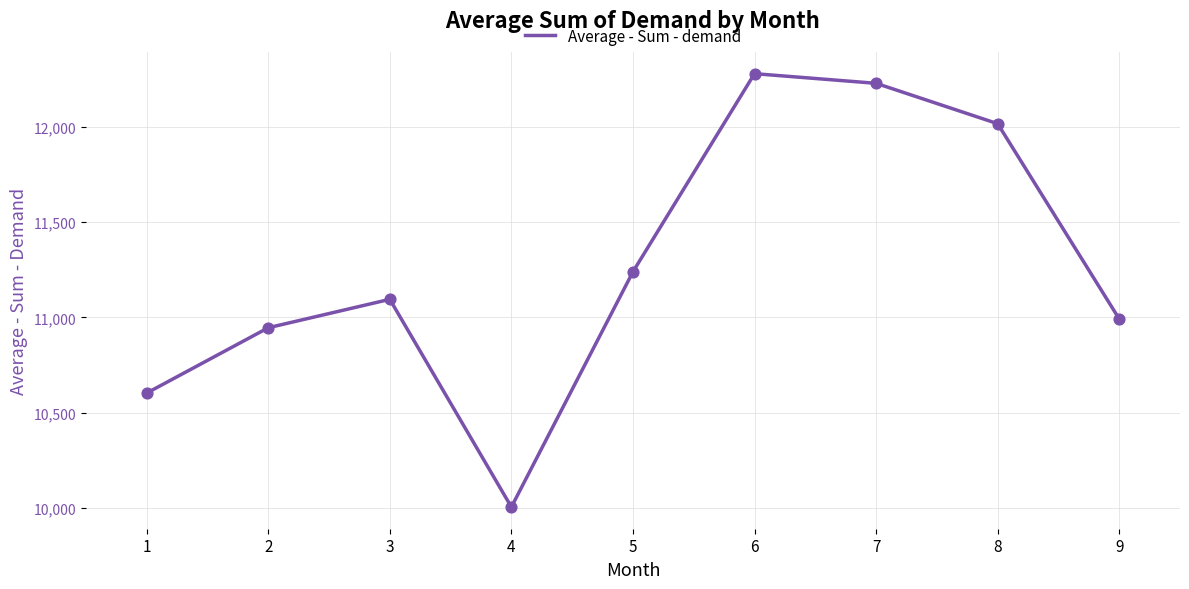

Between 7 and 5, which is larger?

7